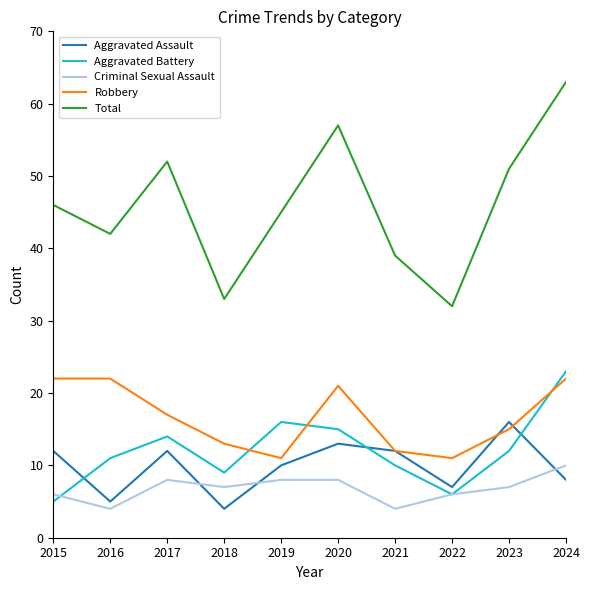

At how many categories does at least one series exceed 56?

2